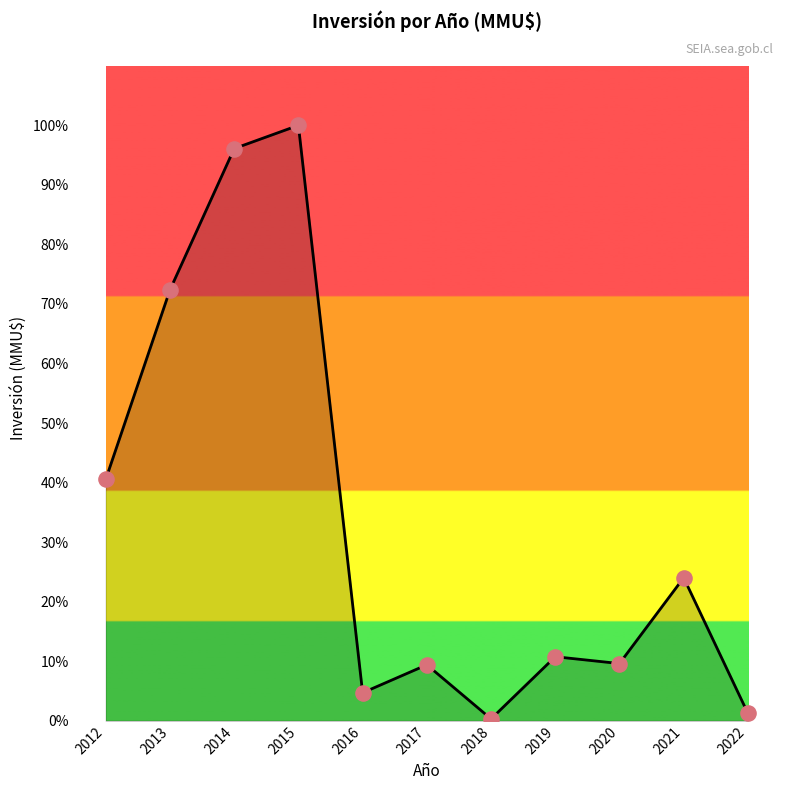

What is the change in value from 2013 to 2021?

-92590